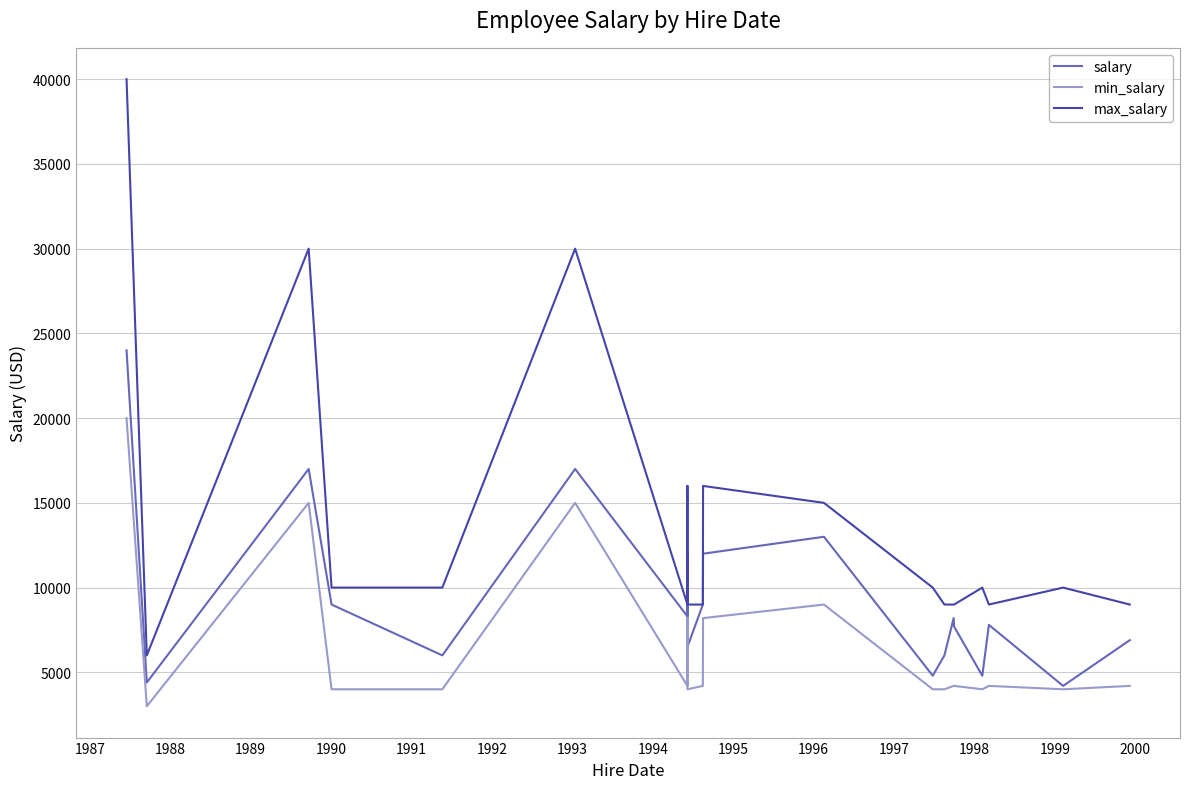

How many data points in max_salary are less than 10000?

9